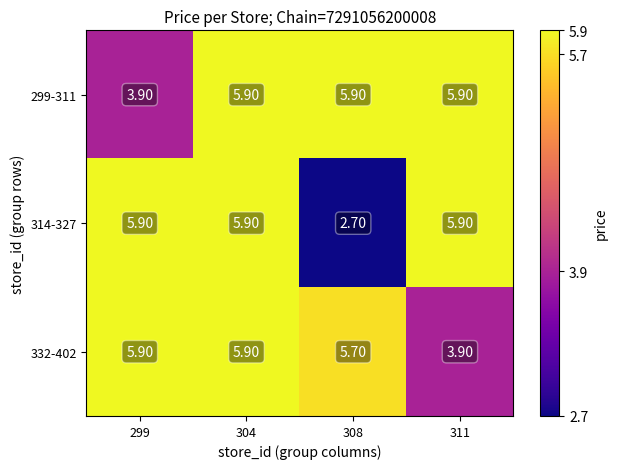

Which series has the largest total across all categories?

299-311